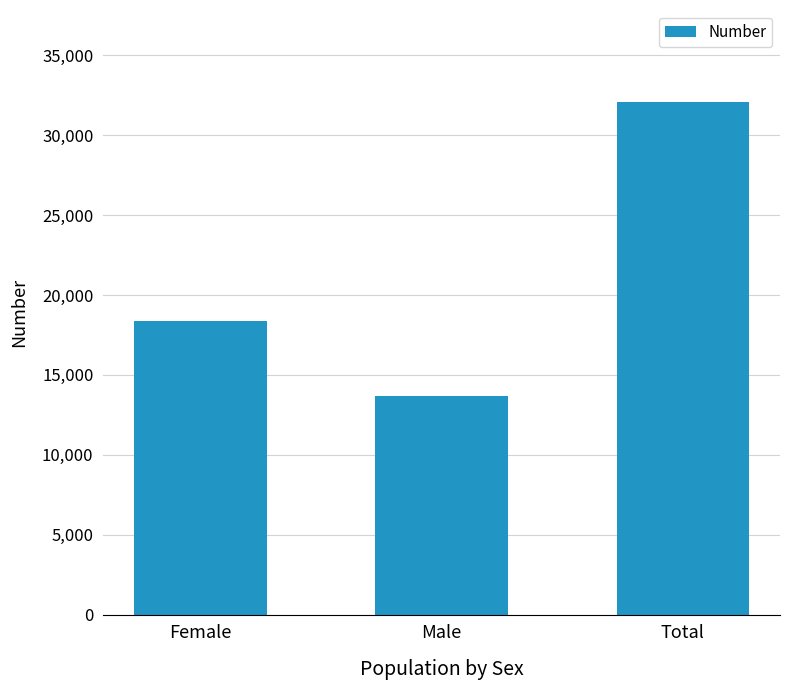

How many bars are there in total?

3